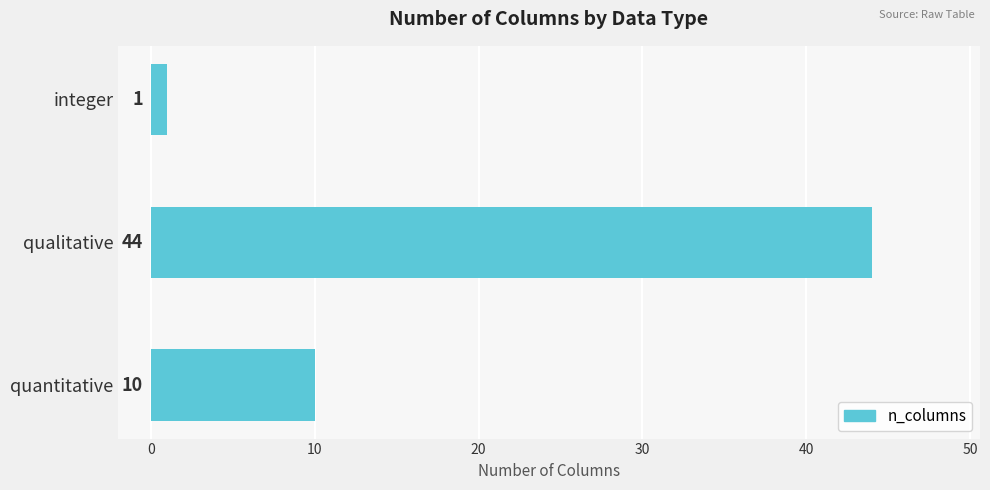

Reading bottom to top, what are all the values shown in this chart?

10	44	1